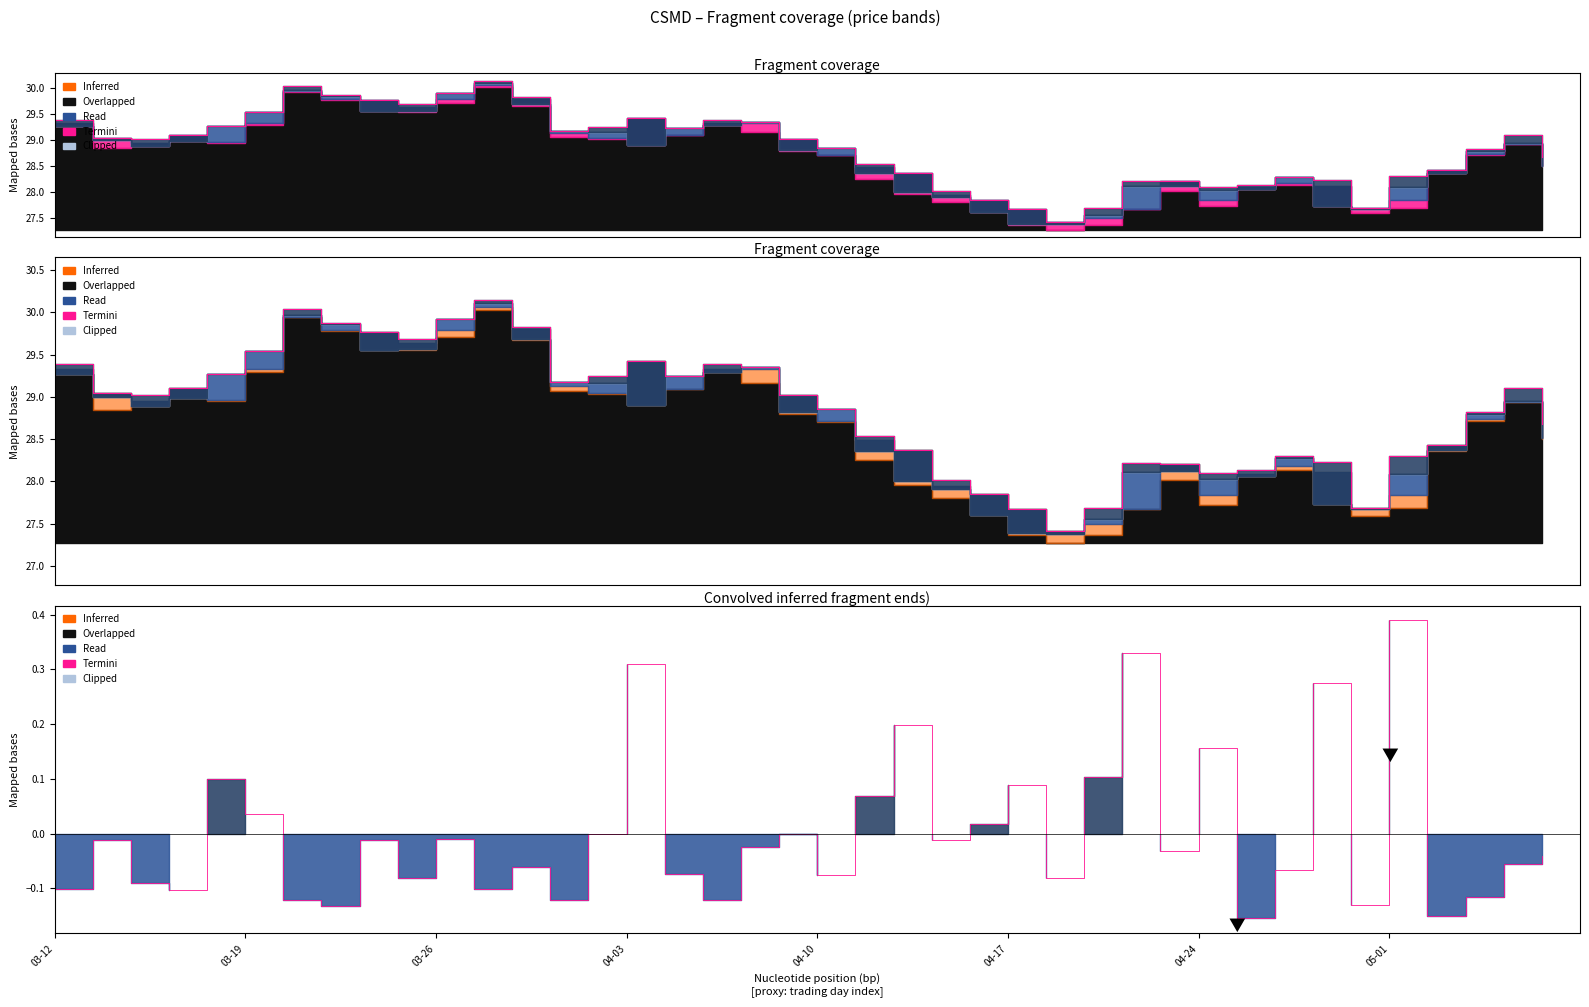

Is it true that the value at 12 is -0.1?

True